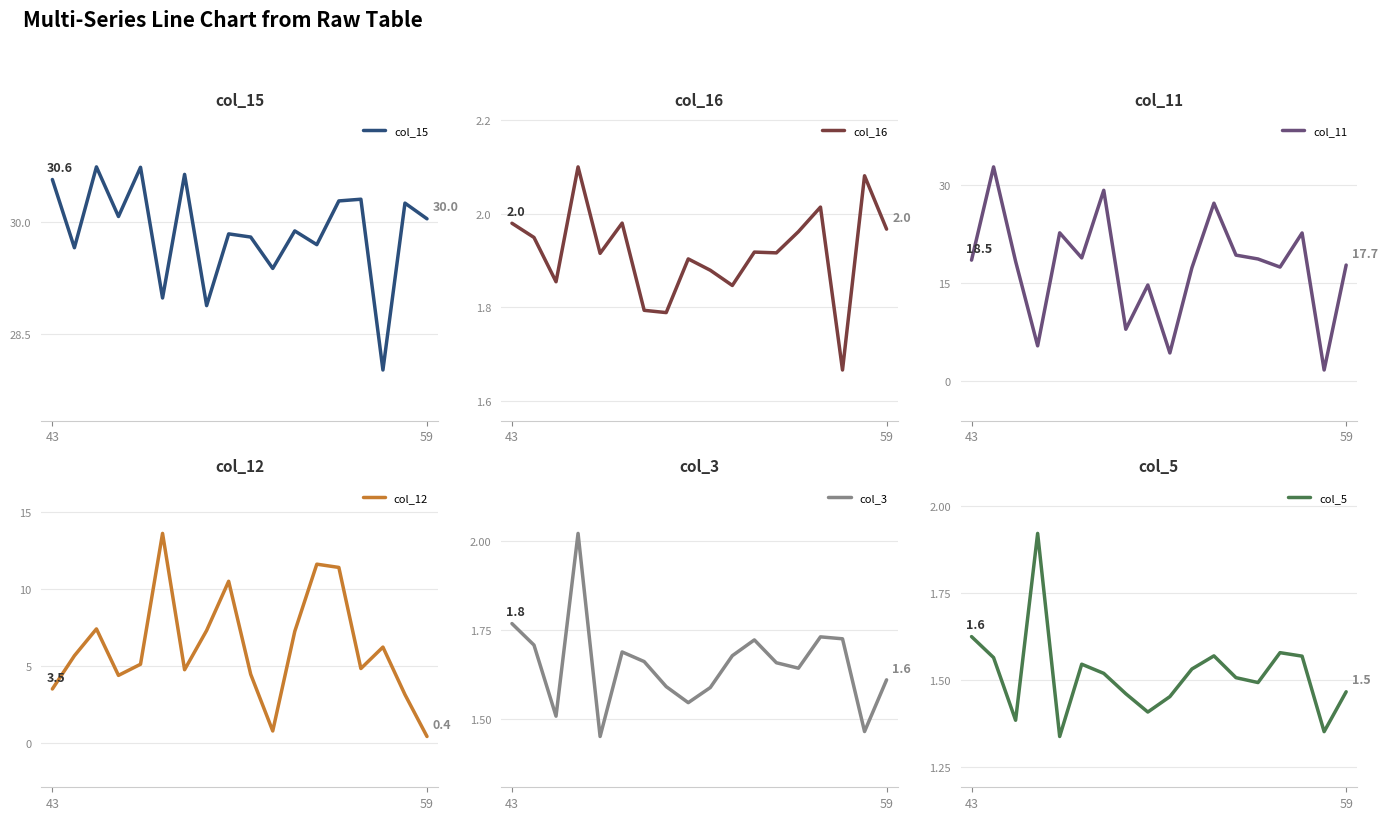

What is the difference between the col_16 values at 15 and 12?

0.3